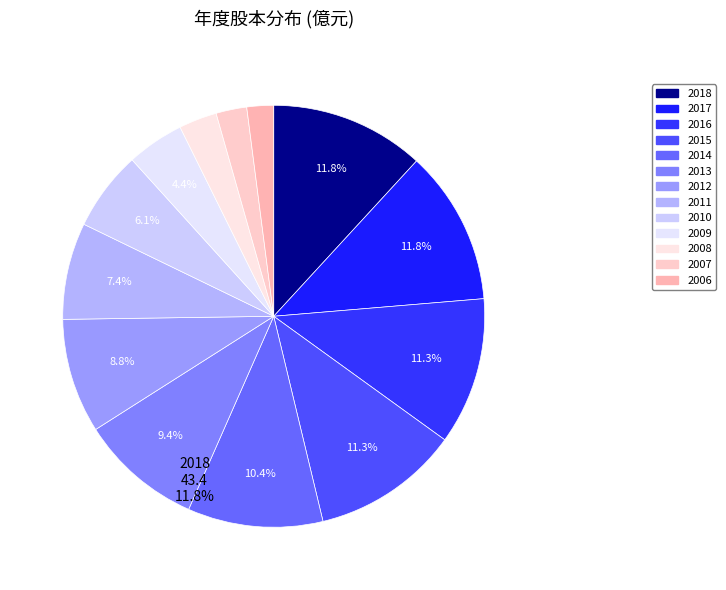

To the nearest percent, what is the average slice percentage?

8%